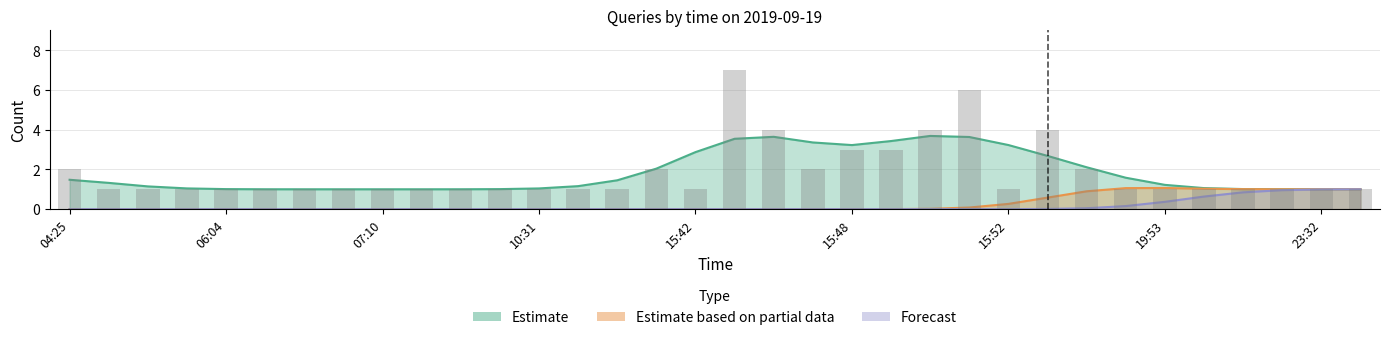

Rank the series at 04:37 from highest to lowest value.

Estimate, Estimate based on partial data, Forecast